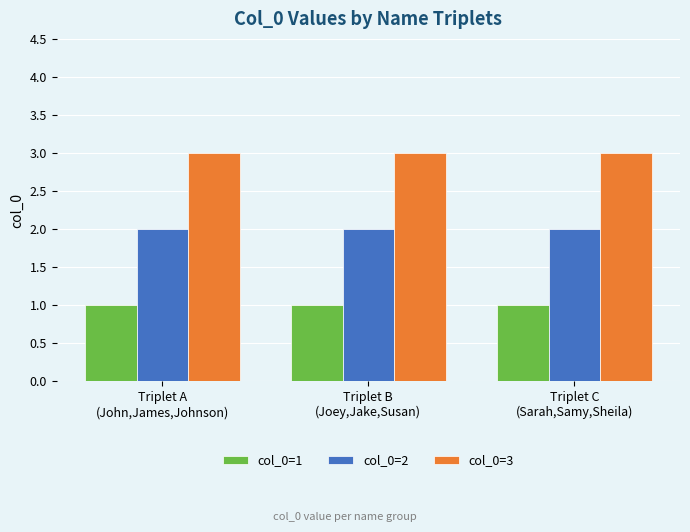

Rank the series by their average value, from lowest to highest.

col_0=1, col_0=2, col_0=3